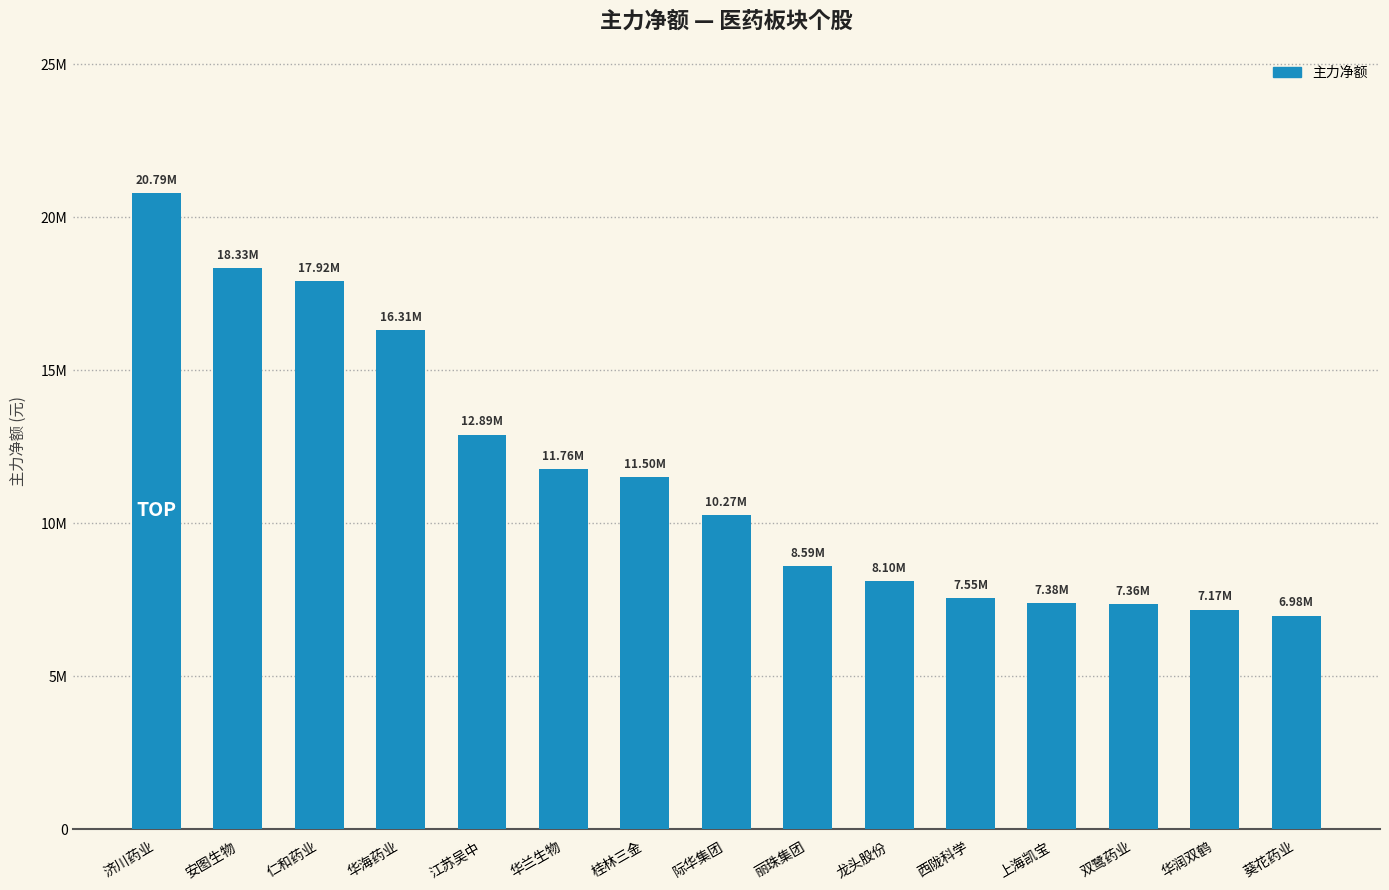

What is the minimum value shown in the chart?

6979312